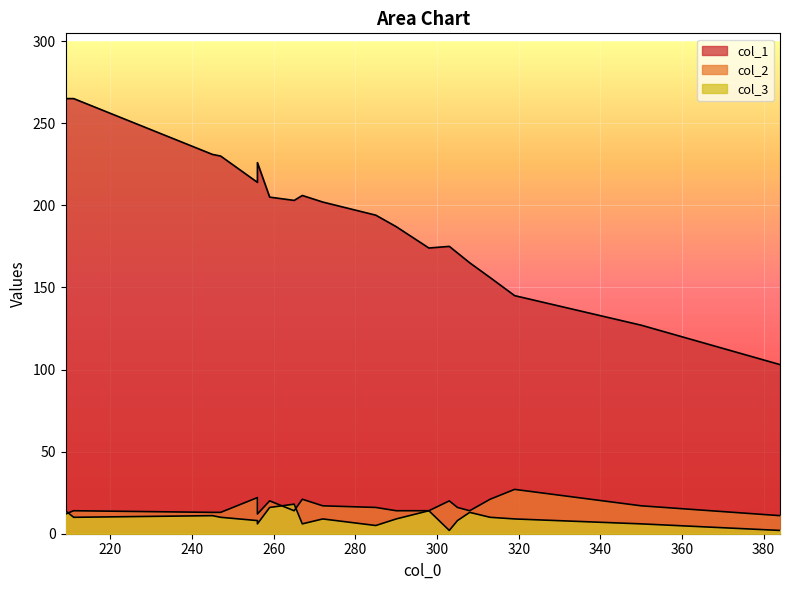

What is the value of the col_1 point at the 14th from the left?

206